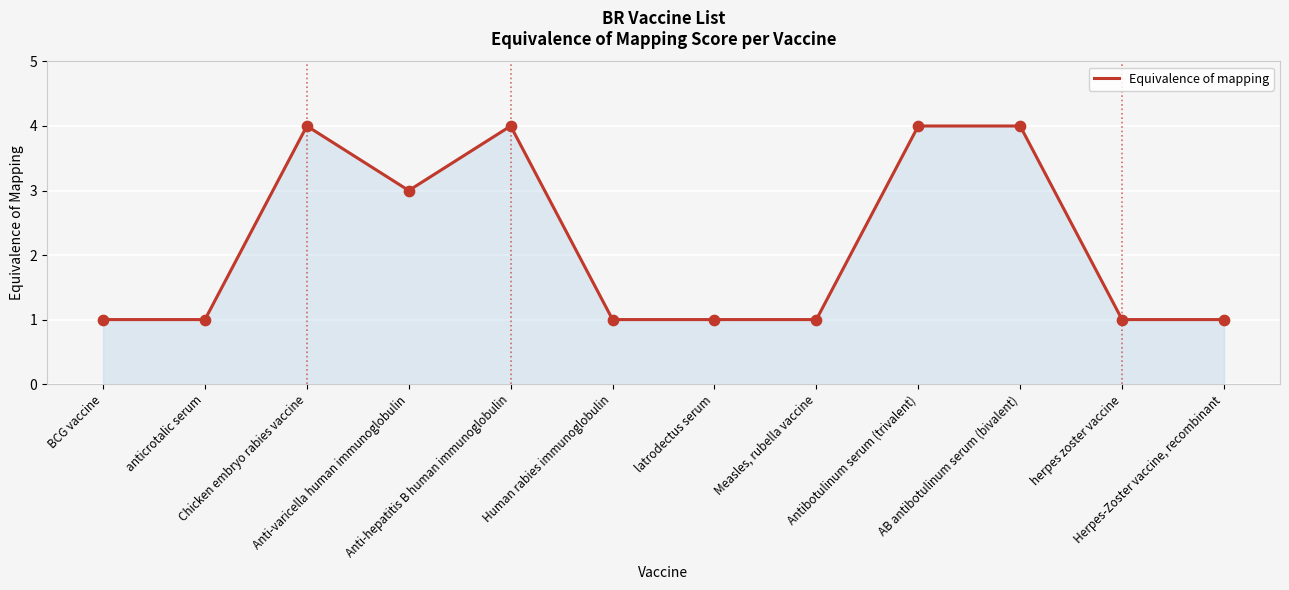

Which has a higher value, AB antibotulinum serum (bivalent) or Measles, rubella vaccine?

AB antibotulinum serum (bivalent)